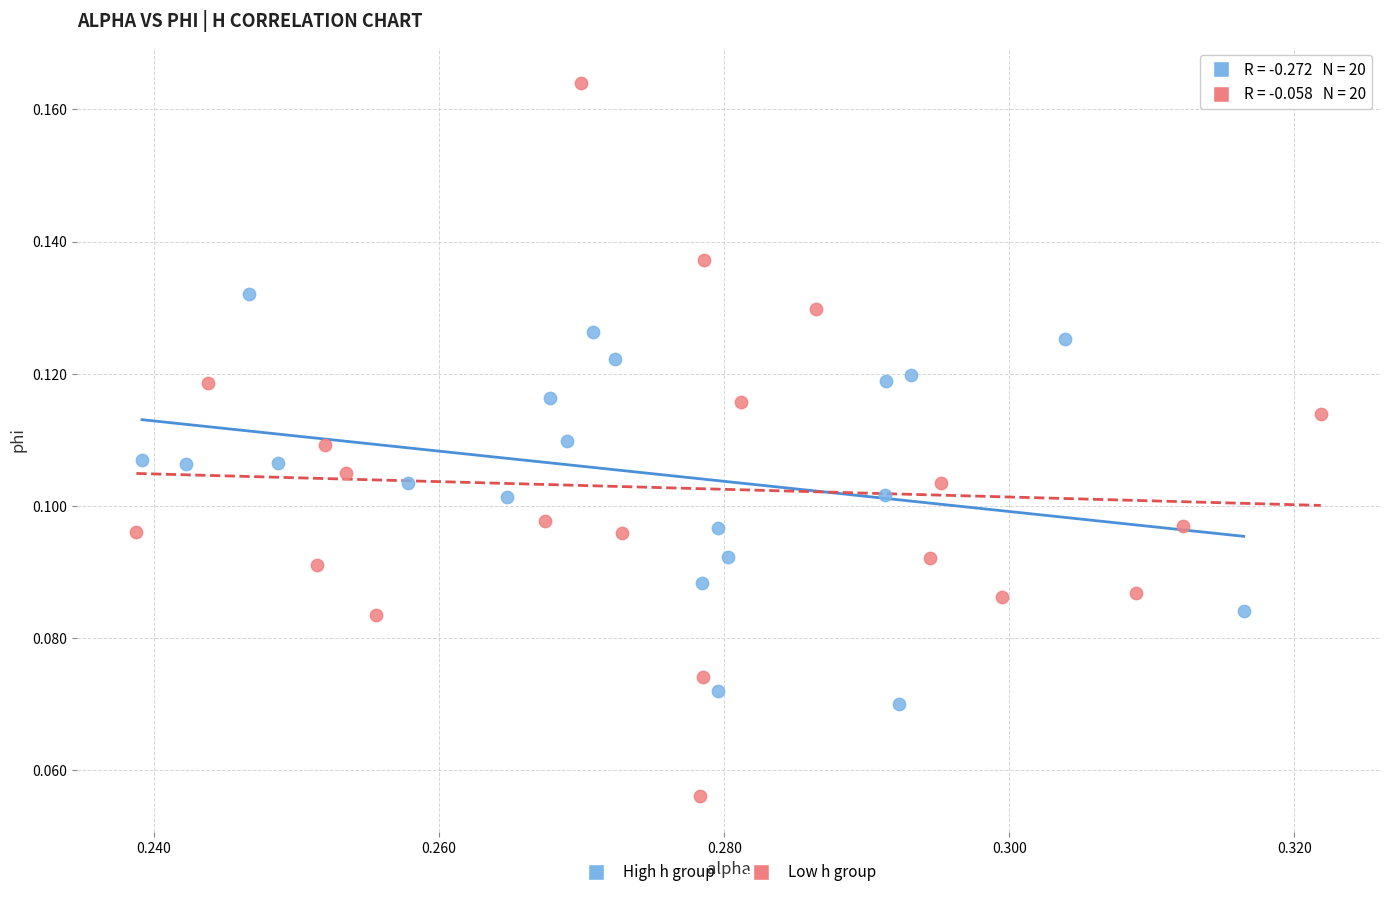

Which series has the widest spread of Y values?

Low h group